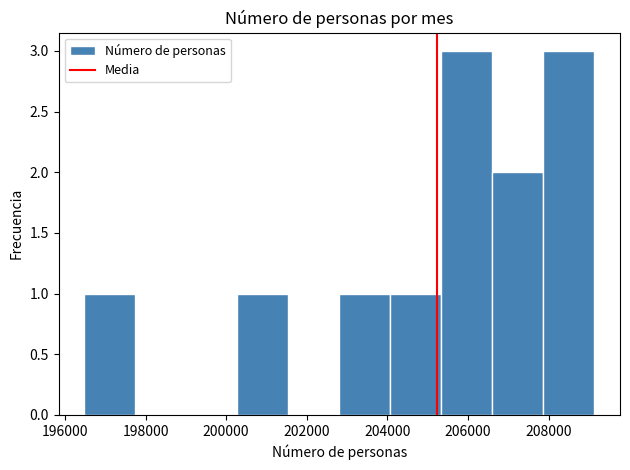

Reading left to right, list every bar in this chart as the range it spans on the x-axis followed by its height. Neither the bar edges nor the heights are printed on the chart, so give them approximately, as read against the axes.

196400 to 197800: 1
197800 to 199000: 0
199000 to 200200: 0
200200 to 201600: 1
201600 to 202800: 0
202800 to 204000: 1
204000 to 205400: 1
205400 to 206600: 3
206600 to 207800: 2
207800 to 209200: 3